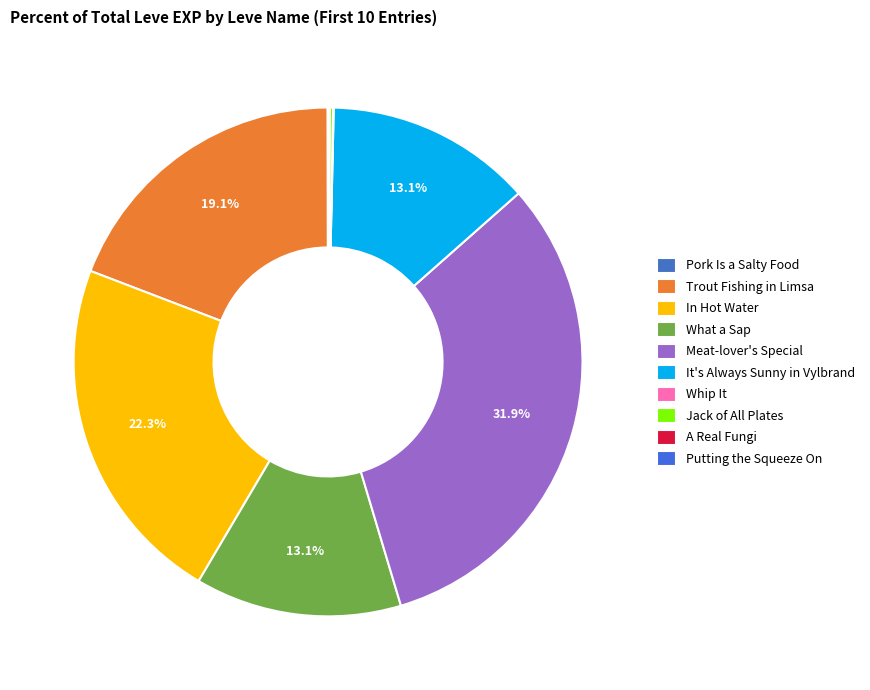

To the nearest percent, what is the difference between the largest and smallest slice percentages?

32%